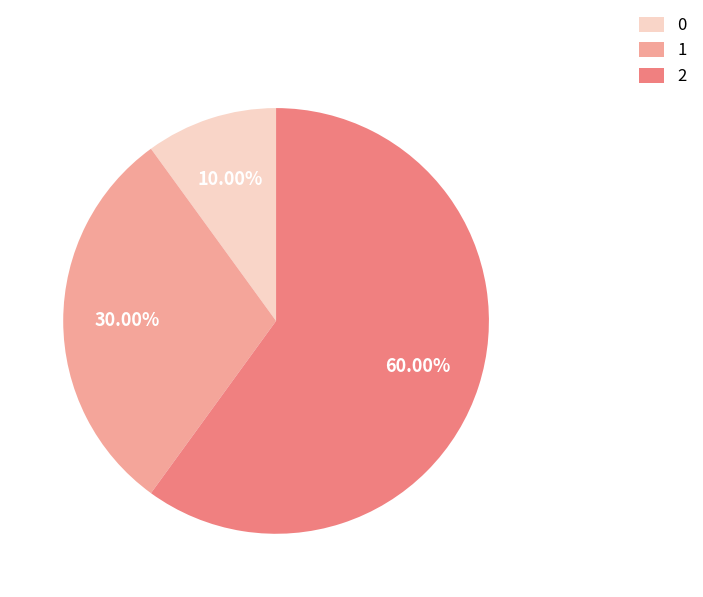

Which slice is the largest?

2